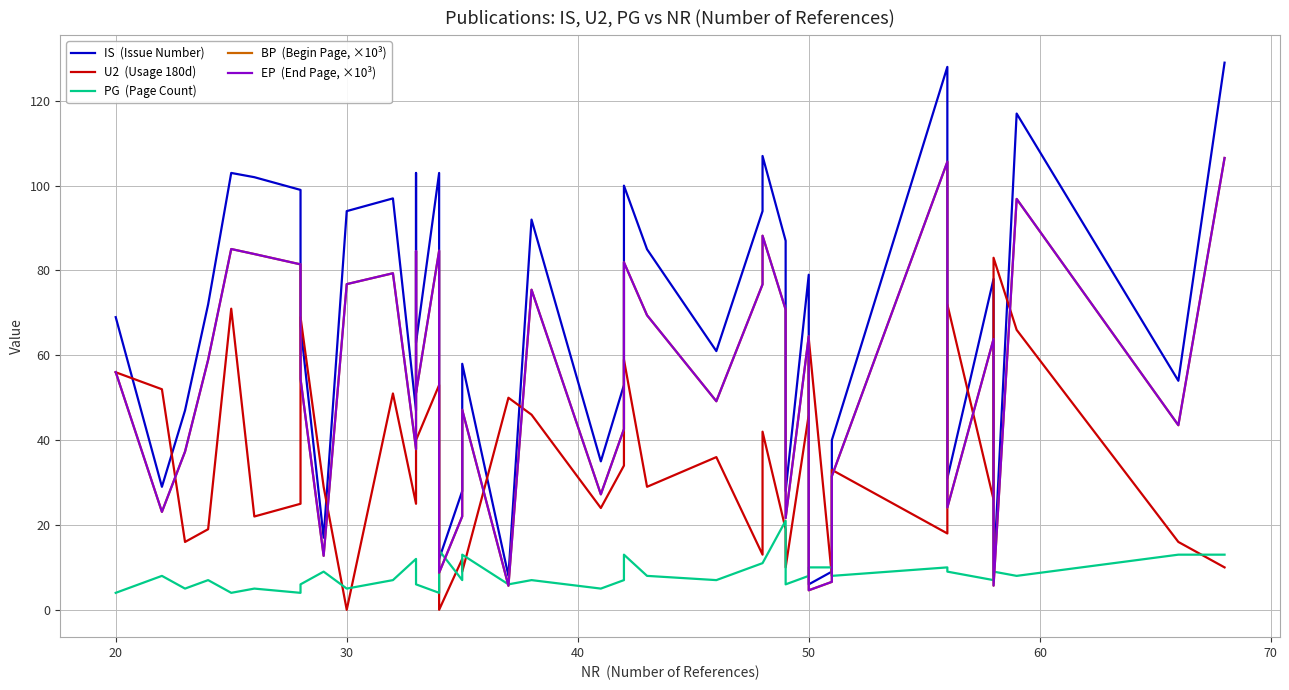

What is the value of the EP  (End Page, ×10³) point at the 28th from the left?

70.8